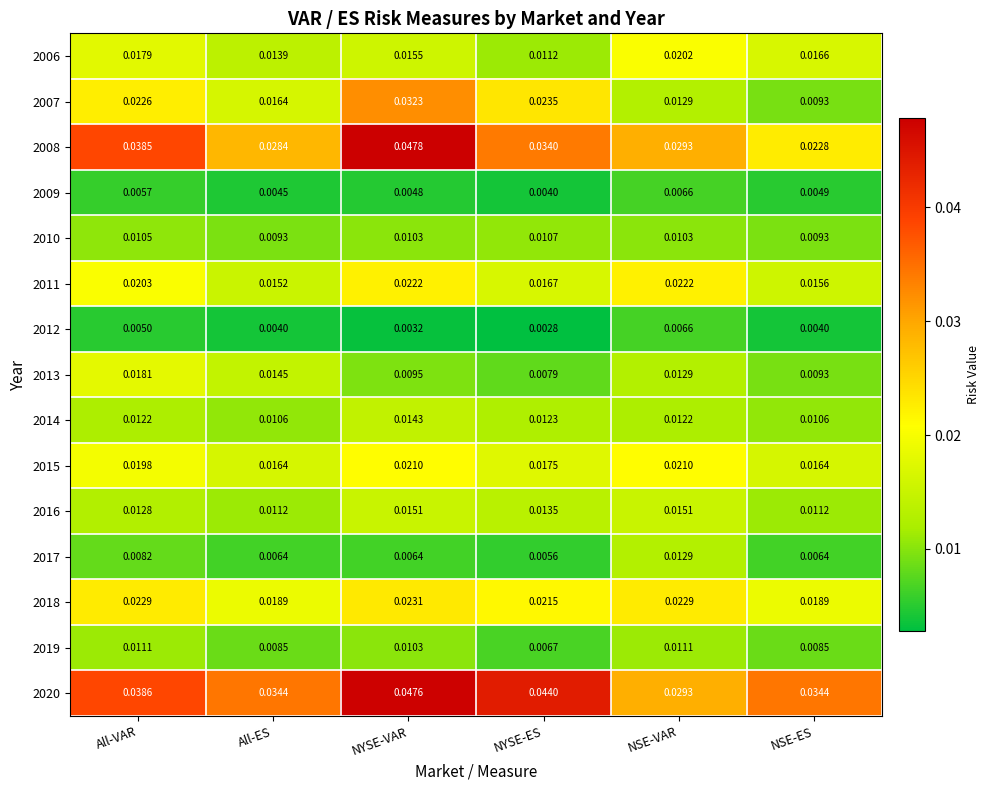

Which series has the widest spread of values?

2008